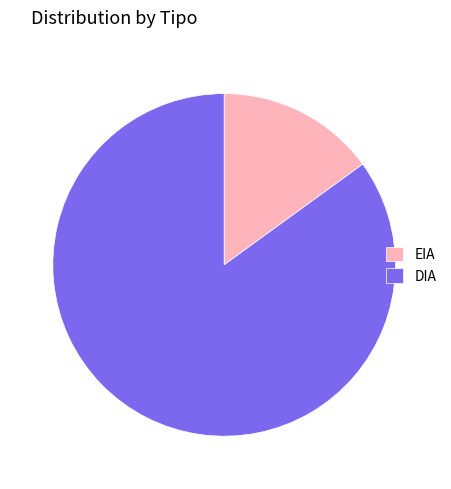

Which slice is the smallest?

EIA